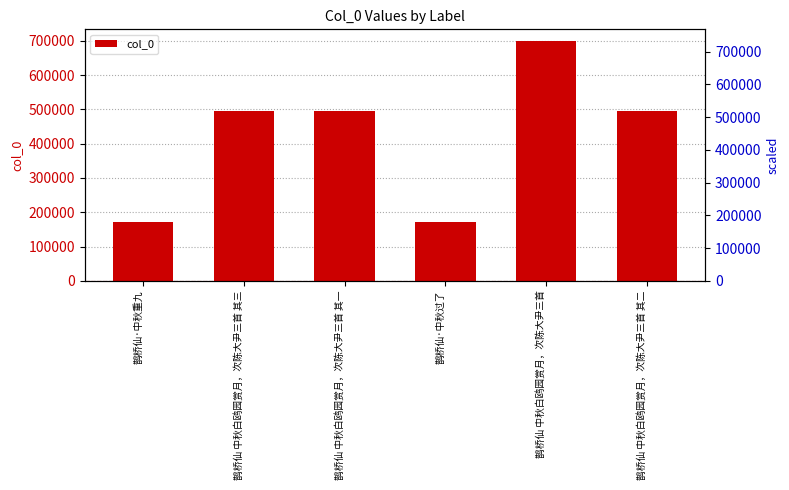

At which category does the chart reach its minimum across all series?

鹊桥仙·中秋重九